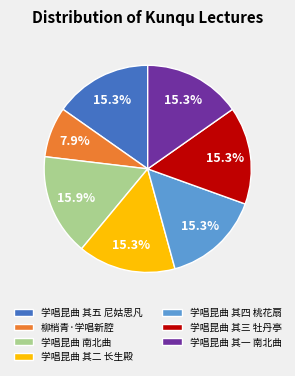

To the nearest percent, what portion does 学唱昆曲 其五 尼姑思凡 represent?

15%